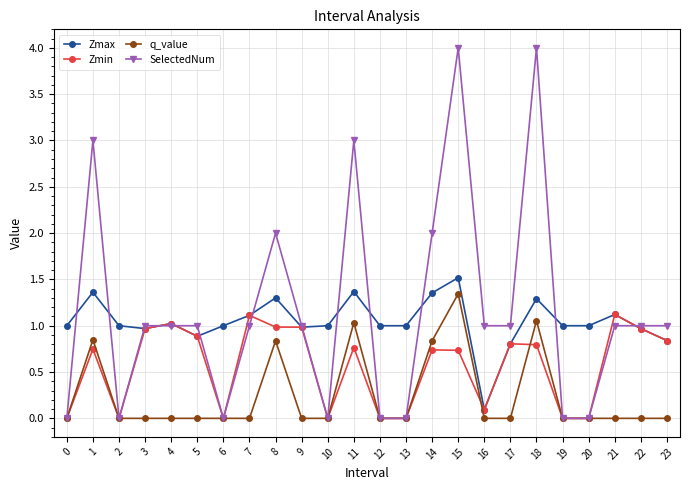

Is it true that Zmax equals 1.7 at 4?

False